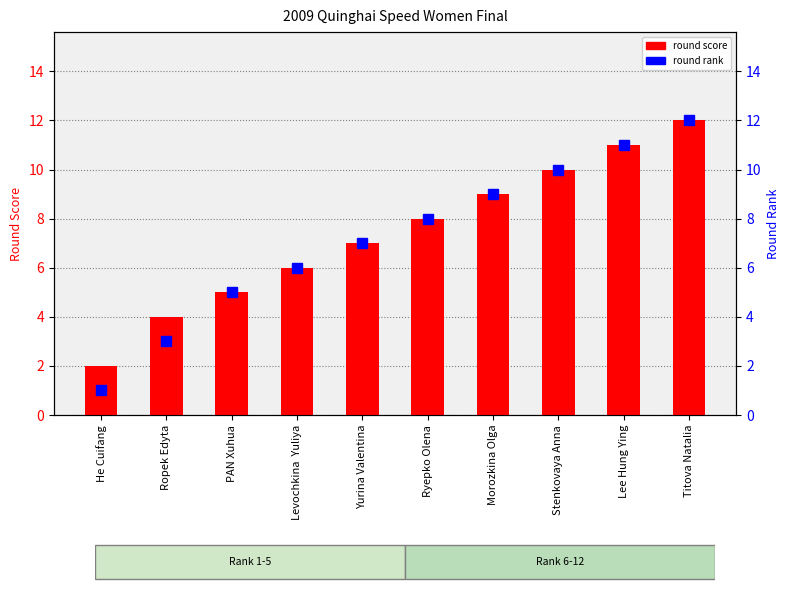

Which category has the highest value across all series?

Titova Natalia